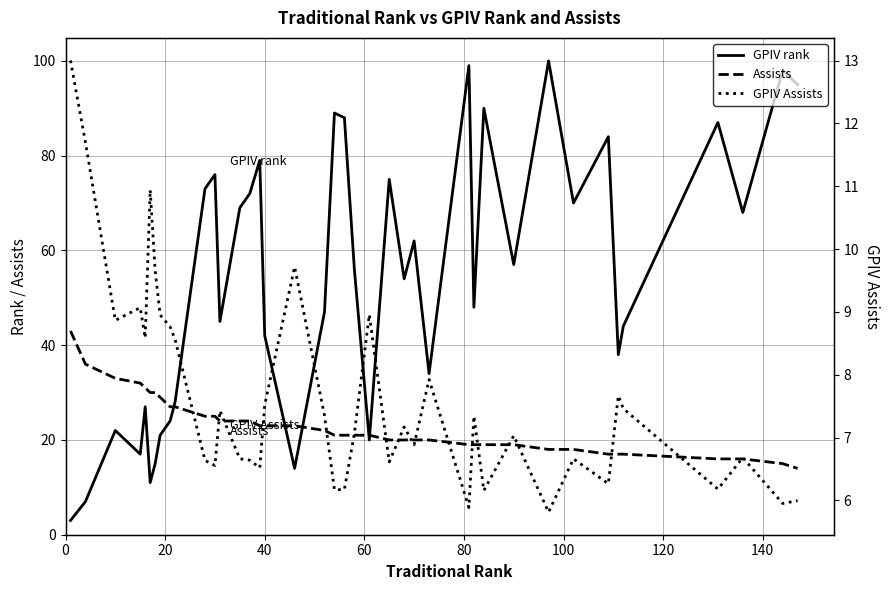

Does the chart display data point markers on the line(s)?

No